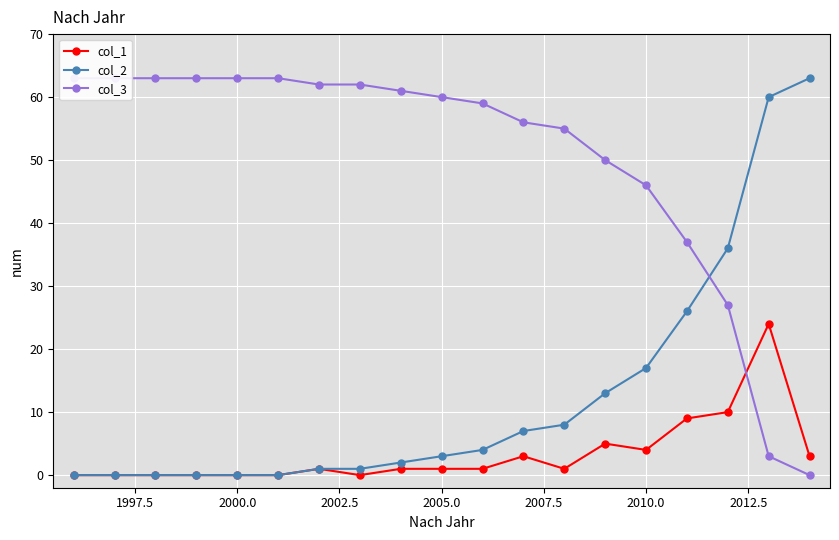

Is it true that col_2 equals 3 at 2005.0?

True